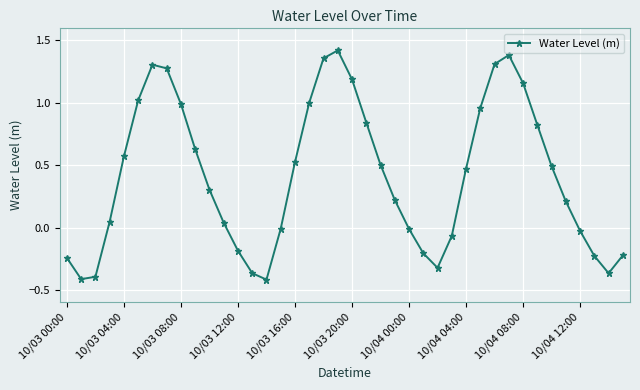

How many interior local peaks (higher than both neighbors) does the data have?

3